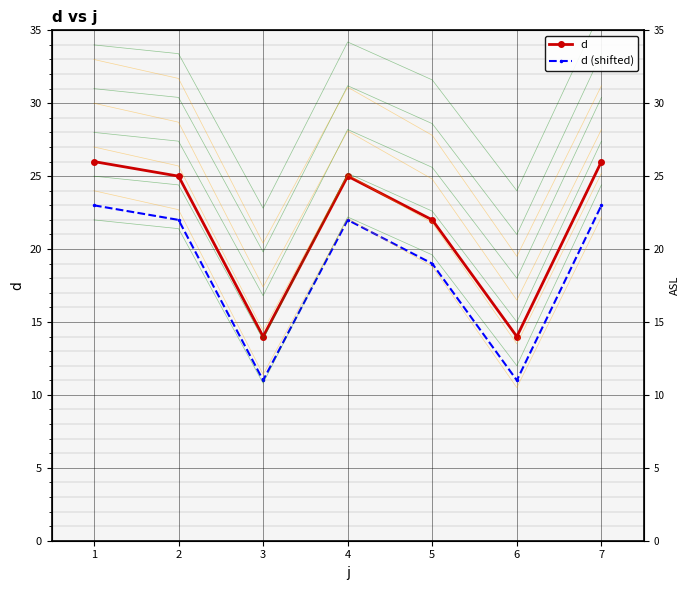

What is the highest value of the d series?

26